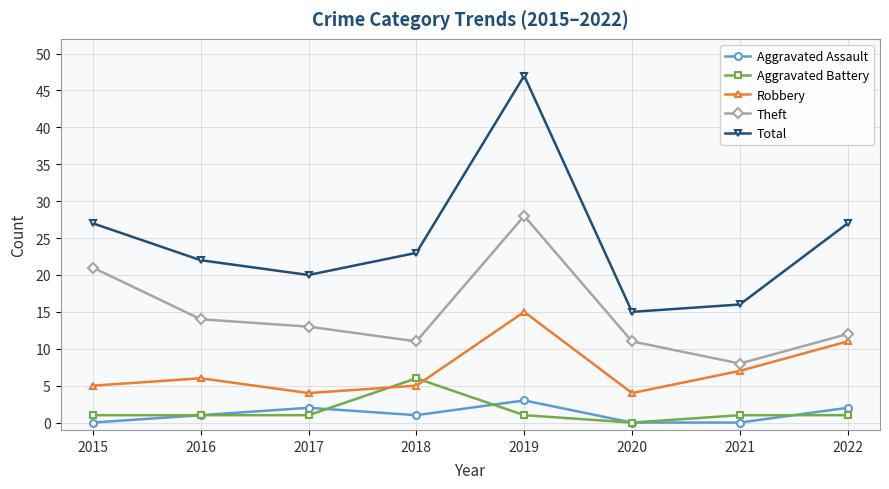

The value of Total at 2020 is 15. True or false?

True